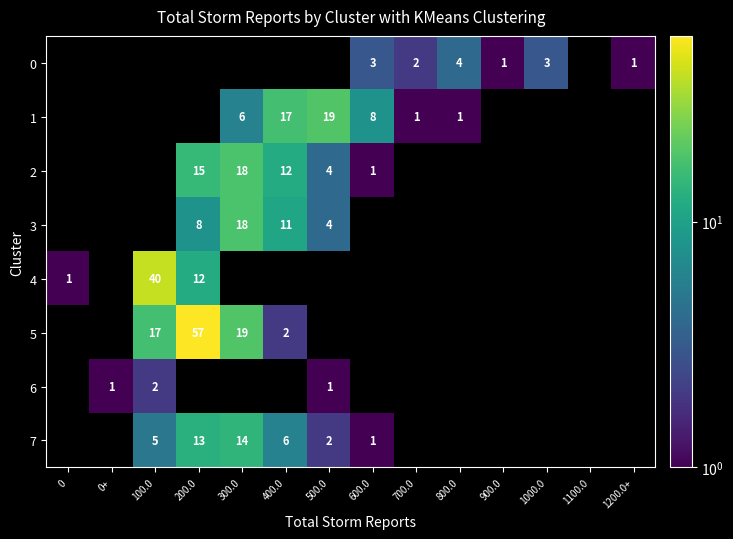

The 2 series shows 15 at 200.0. True or false?

True